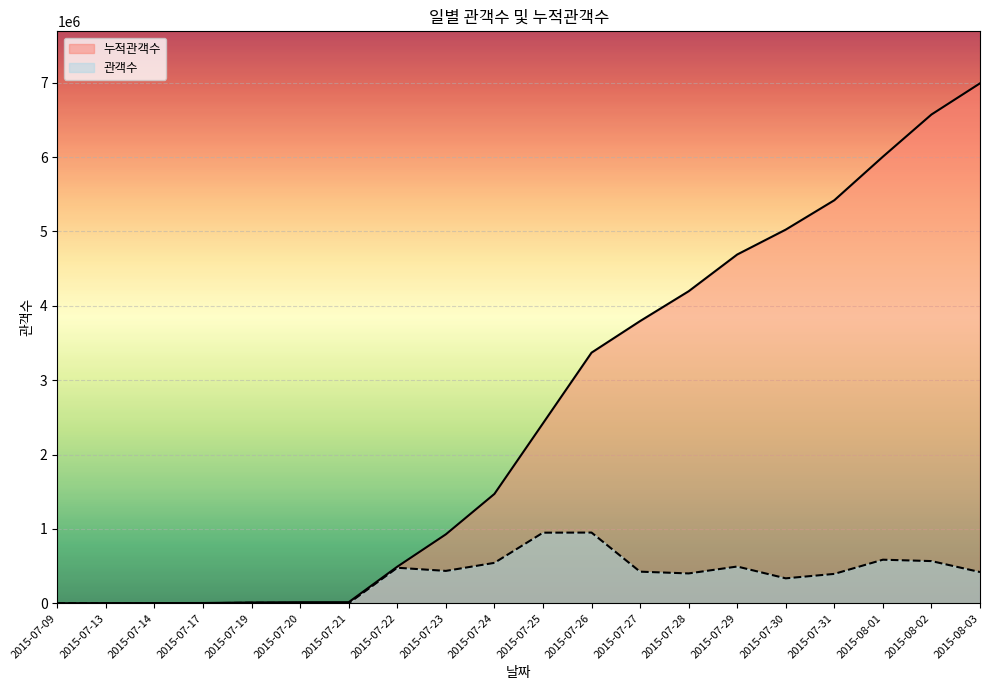

Reading left to right, extract all data points from this chart.

관객수: 2015-07-09=450	2015-07-13=1932	2015-07-14=211	2015-07-17=857	2015-07-19=6838	2015-07-20=3747	2015-07-21=340	2015-07-22=477541	2015-07-23=435039	2015-07-24=543245	2015-07-25=949186	2015-07-26=950620	2015-07-27=424718	2015-07-28=401083	2015-07-29=494019	2015-07-30=335000	2015-07-31=394879	2015-08-01=585686	2015-08-02=567135	2015-08-03=419544
누적관객수: 2015-07-09=450	2015-07-13=2382	2015-07-14=2593	2015-07-17=3450	2015-07-19=10288	2015-07-20=14035	2015-07-21=14375	2015-07-22=491916	2015-07-23=926955	2015-07-24=1470200	2015-07-25=2419386	2015-07-26=3370006	2015-07-27=3794724	2015-07-28=4195807	2015-07-29=4689826	2015-07-30=5024826	2015-07-31=5419705	2015-08-01=6005391	2015-08-02=6572526	2015-08-03=6992070